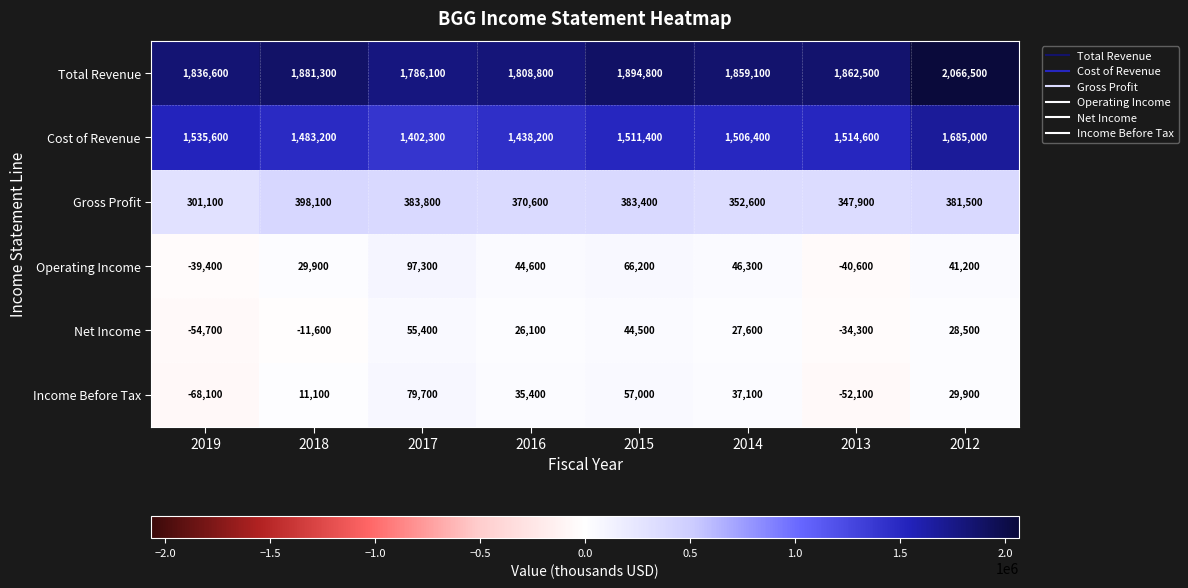

Between 2019 and 2018, which series saw the biggest shift?

Gross Profit